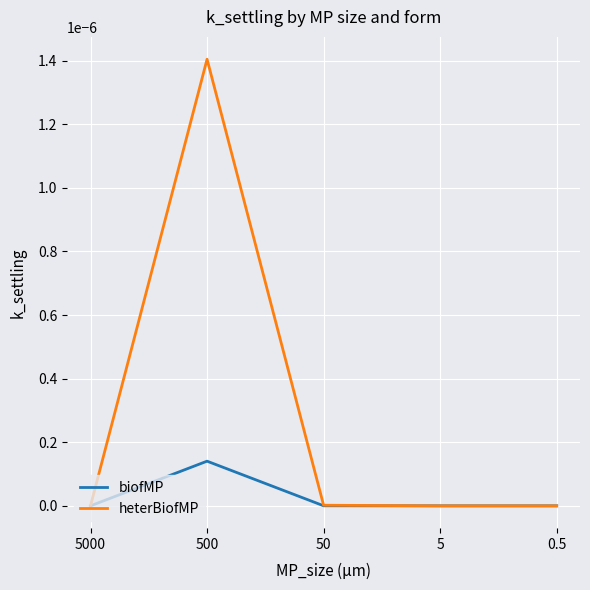

Which series has the widest spread of values?

heterBiofMP